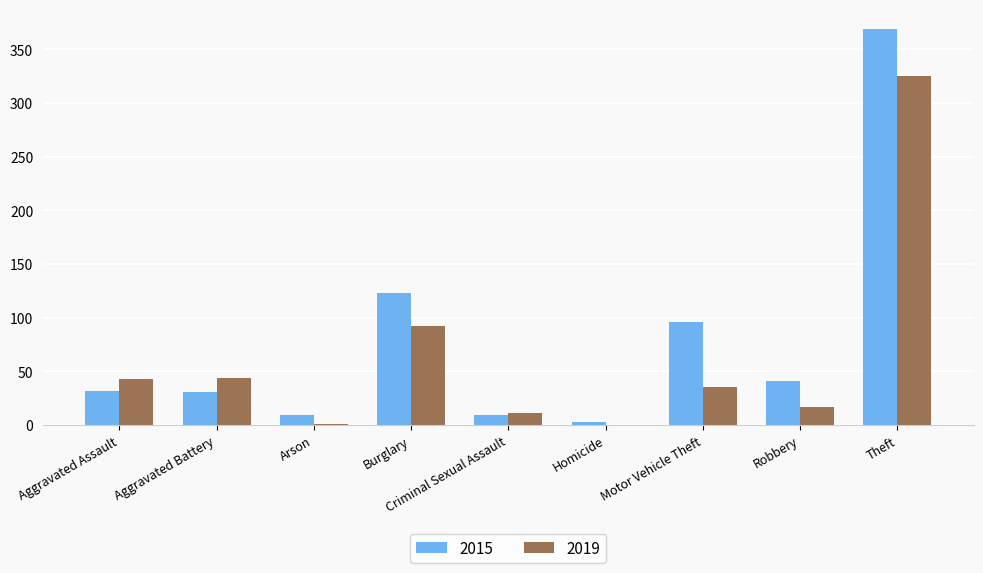

Are the bars horizontal?

No